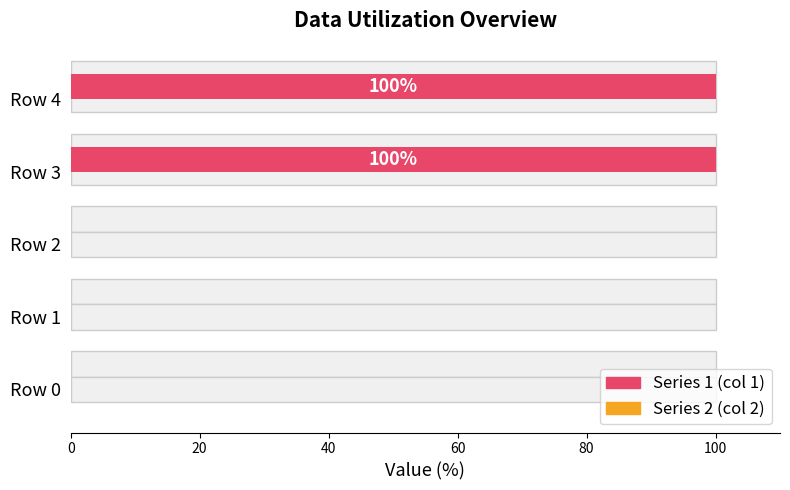

Reading left to right, transcribe all the data shown in this chart.

Series 1: 0.0	0.0	0.0	100.0	100.0
Series 2: 0.3	0.3	0.3	0.3	0.3